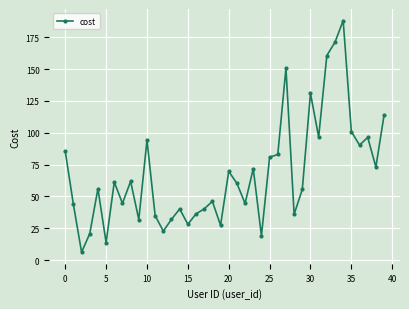

True or false: the data has more than 0 interior local peaks.

True